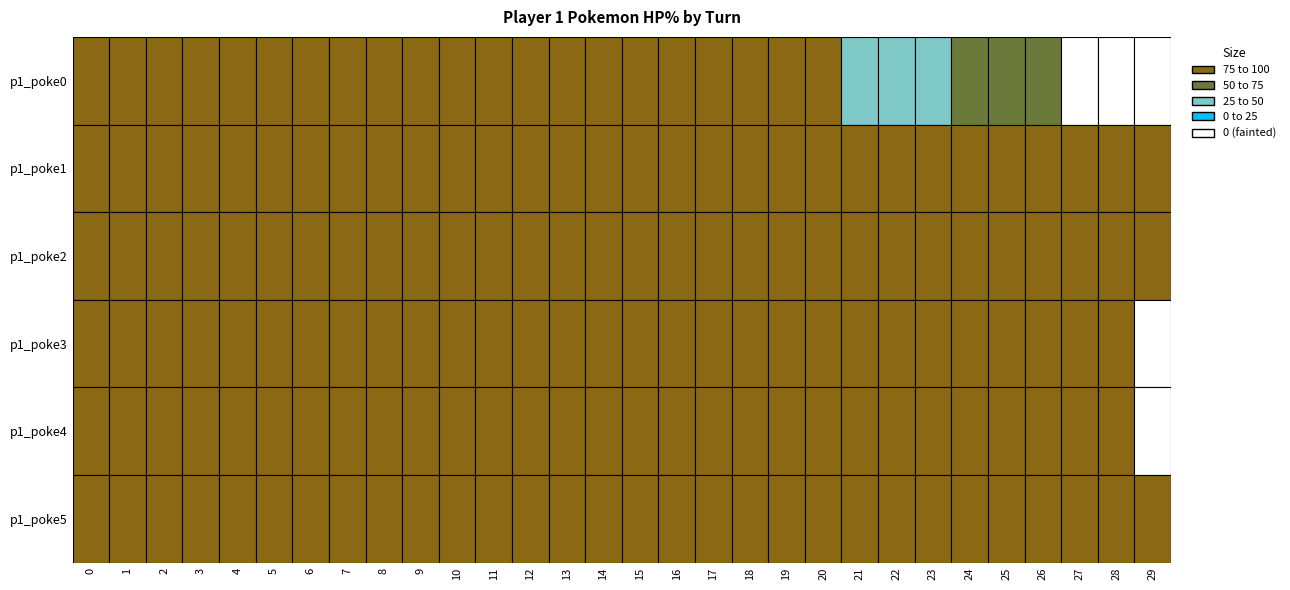

List the series in order of their peak value, lowest first.

p1_poke0, p1_poke1, p1_poke2, p1_poke3, p1_poke4, p1_poke5